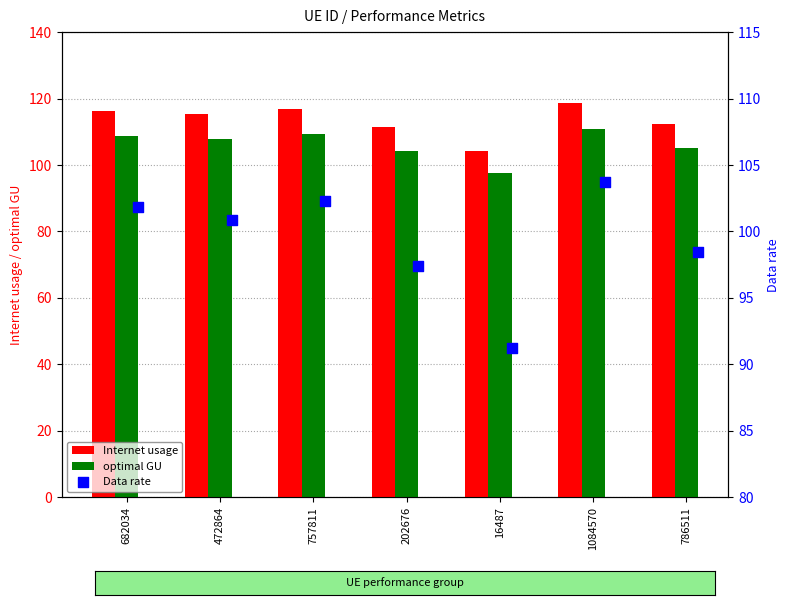

Is the value of Internet usage at 16487 greater than the value of optimal GU at 682034?

No